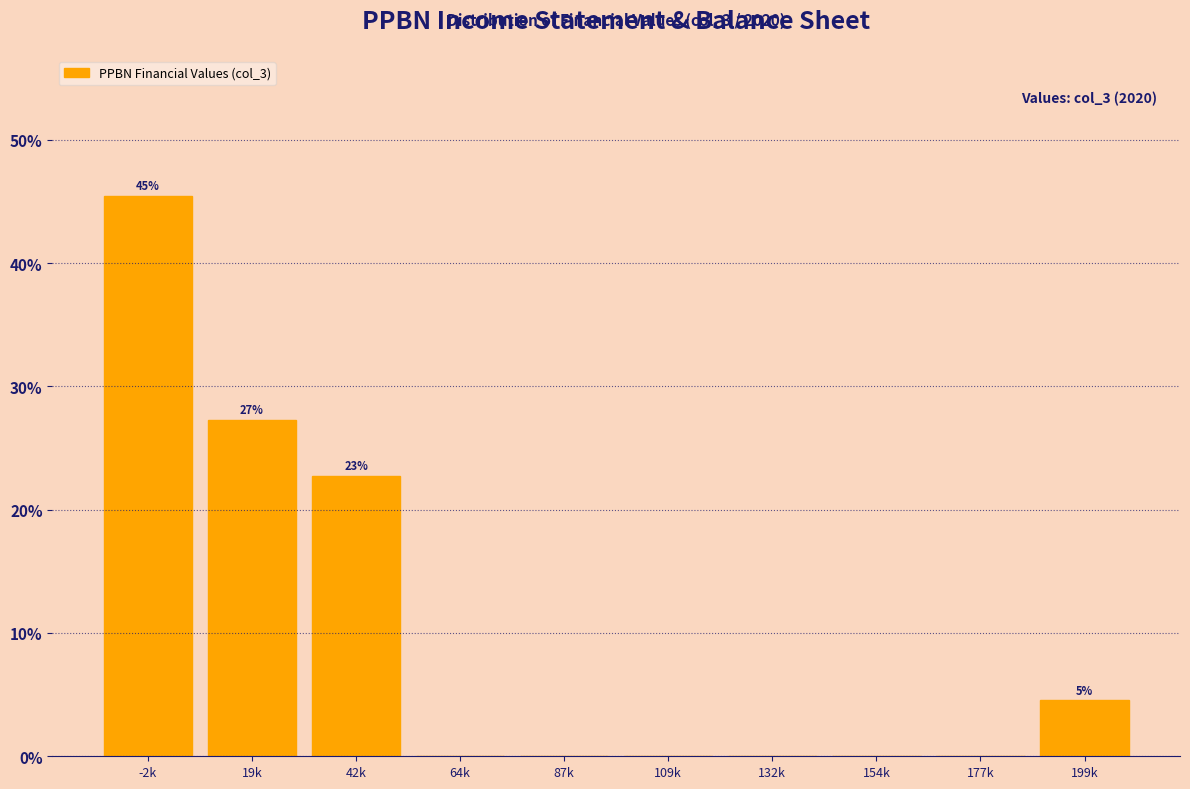

Reading left to right, what are all the values shown in this chart?

-2k=45.5	19k=27.3	42k=22.7	64k=0.0	87k=0.0	109k=0.0	132k=0.0	154k=0.0	177k=0.0	199k=4.5